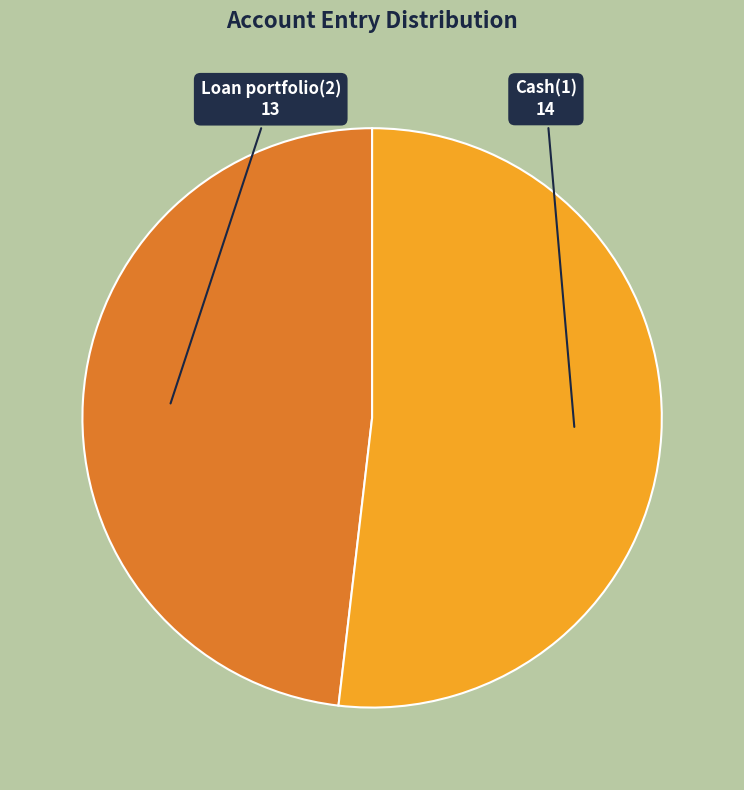

Which slice is the smallest?

Loan portfolio(2)